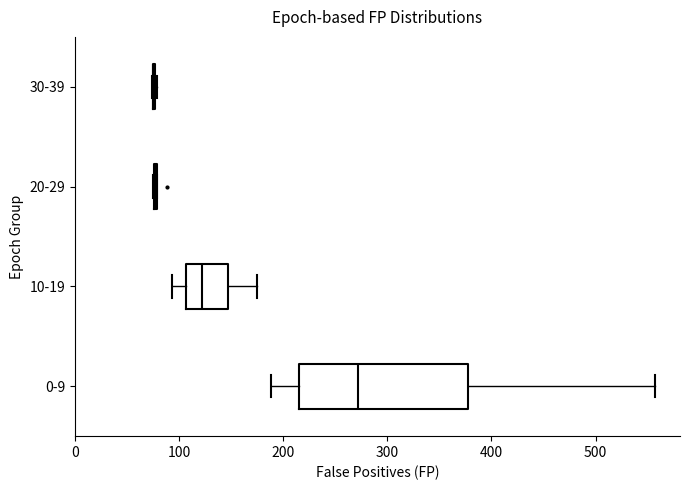

Reading bottom to top, transcribe this box plot: for each box, give where its median line is, the range the box spans, and where its two whiskers end, as read against the x-axis. The values are not printed on the chart, so give them approximately, as read against the axis.

0-9: median 270, box 220 to 380, whiskers 190 to 560
10-19: median 120, box 110 to 150, whiskers 90 to 180
20-29: box collapsed to a line at 80, whiskers 80 to 80
30-39: box collapsed to a line at 80, whiskers 70 to 80